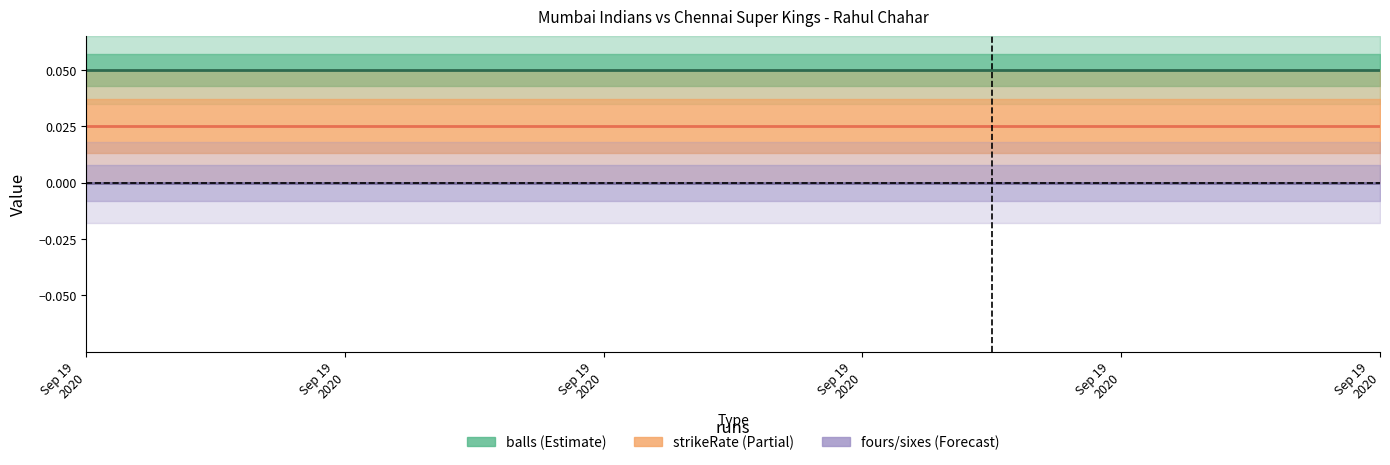

What is the total value across all series at Sep 19
2020?

0.1